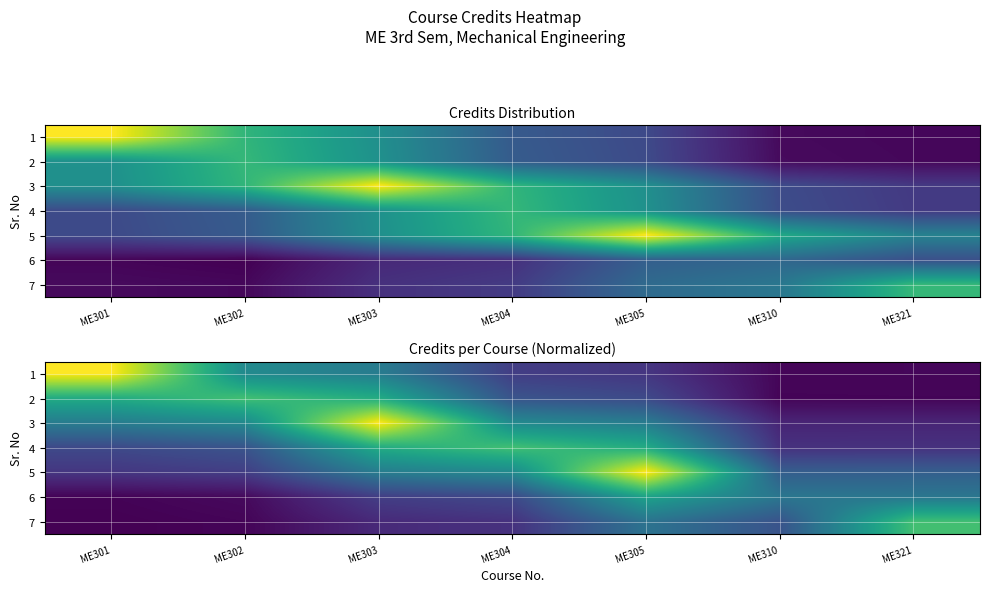

At which category does the chart reach its peak across all series?

ME301